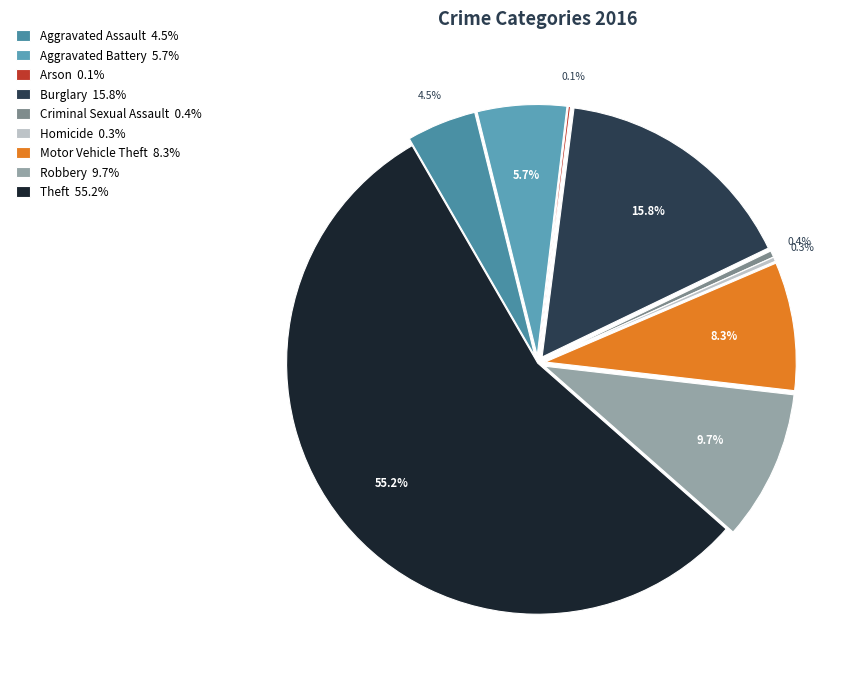

How much of the chart is everything except Arson?

99.9%